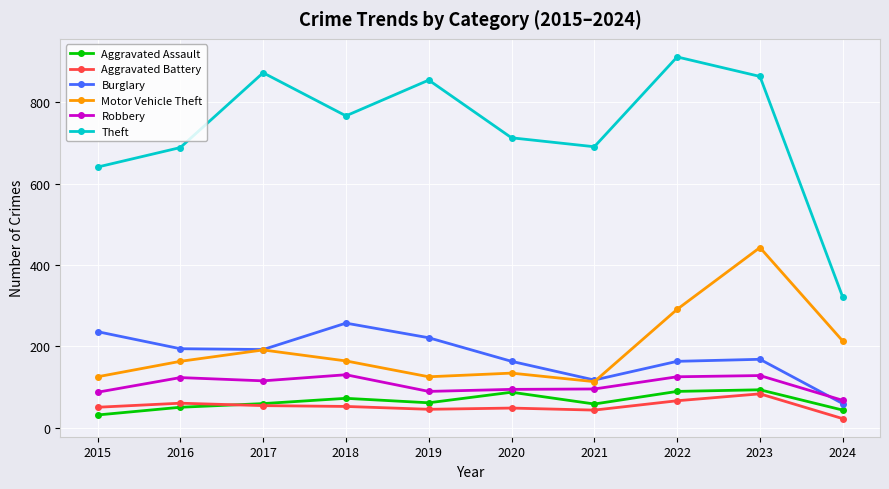

How many lines are shown in the chart?

6